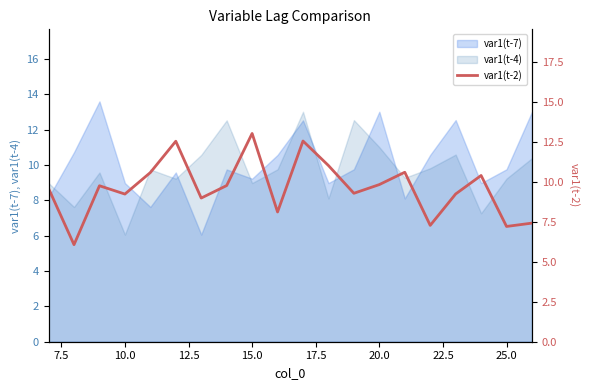

What is the value of the 19th point from the left?

7.2